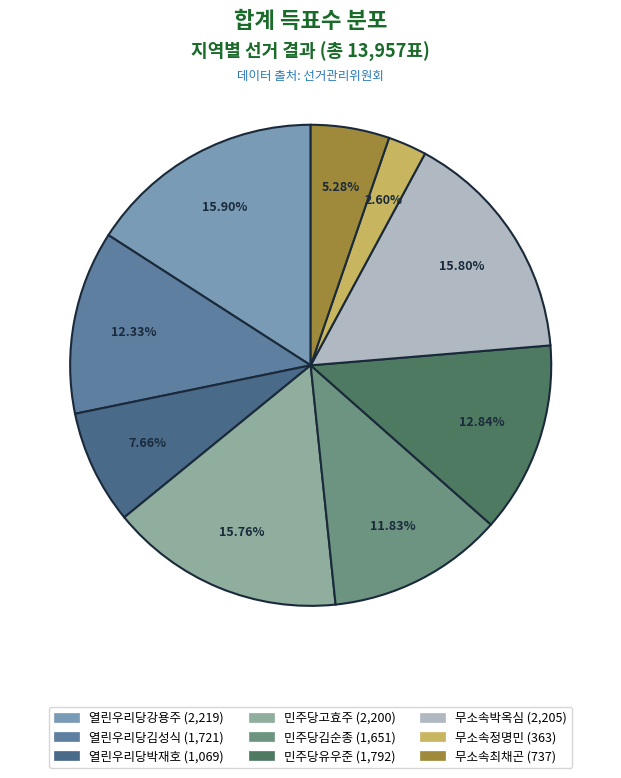

The 민주당고효주 slice represents 16% of the pie. True or false?

True